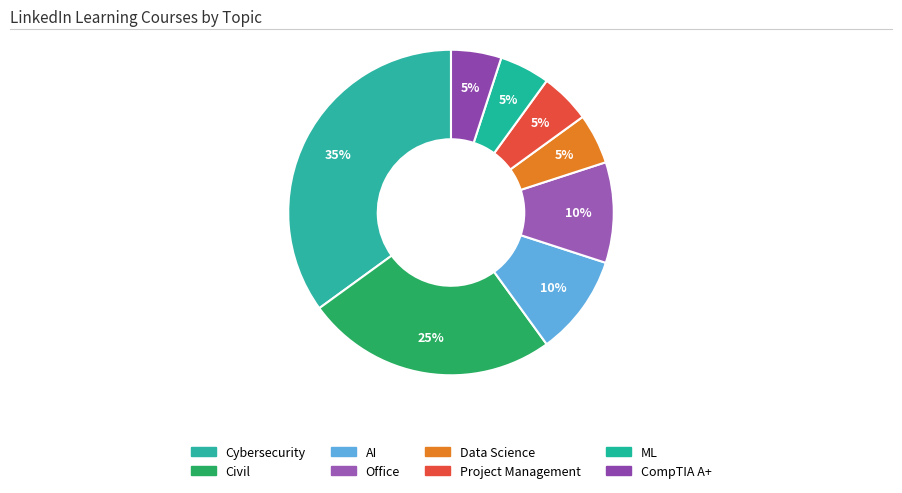

How many segments does this pie chart have?

8